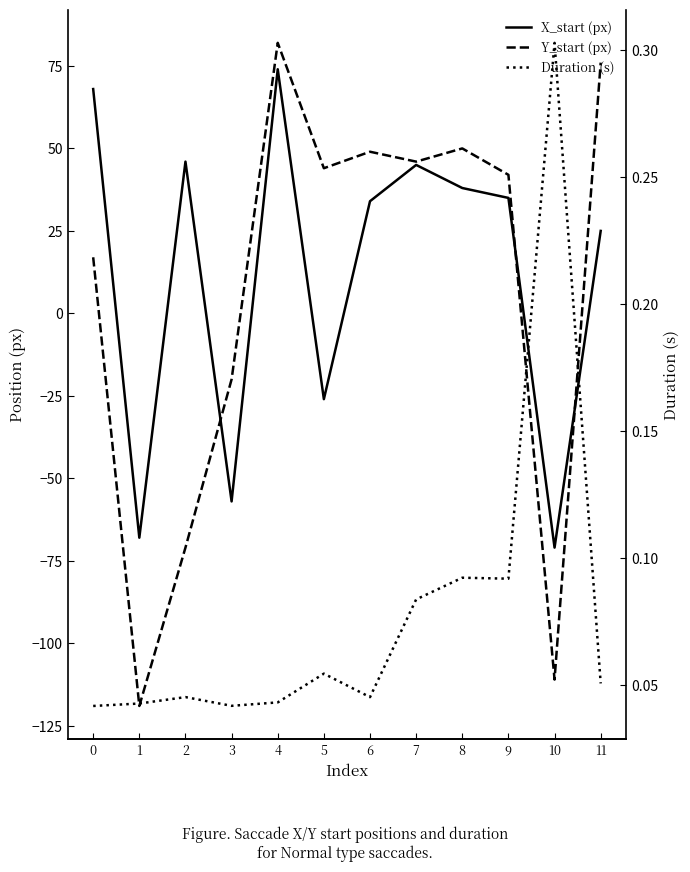

What is the sum of all X_start (px) values?

143.0